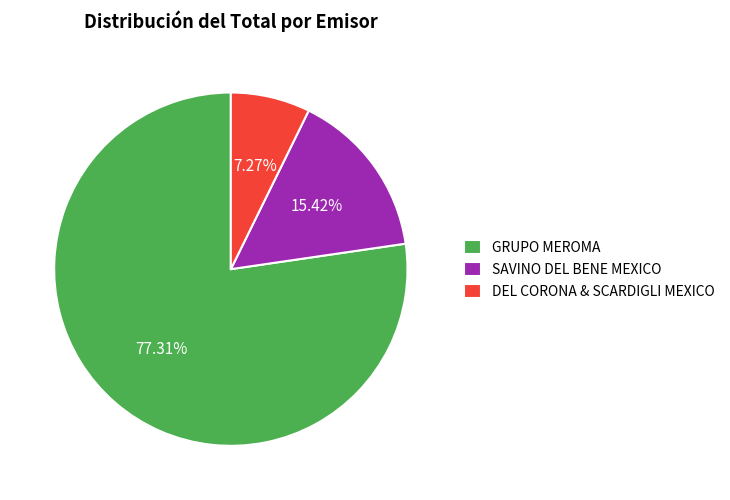

True or false: DEL CORONA & SCARDIGLI MEXICO accounts for 7% of the total.

True